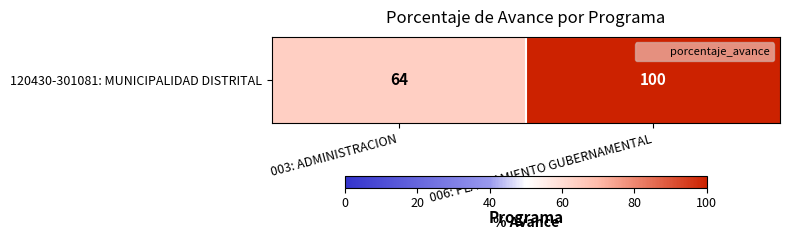

The chart shows a value of 87 at 003: ADMINISTRACION. True or false?

False